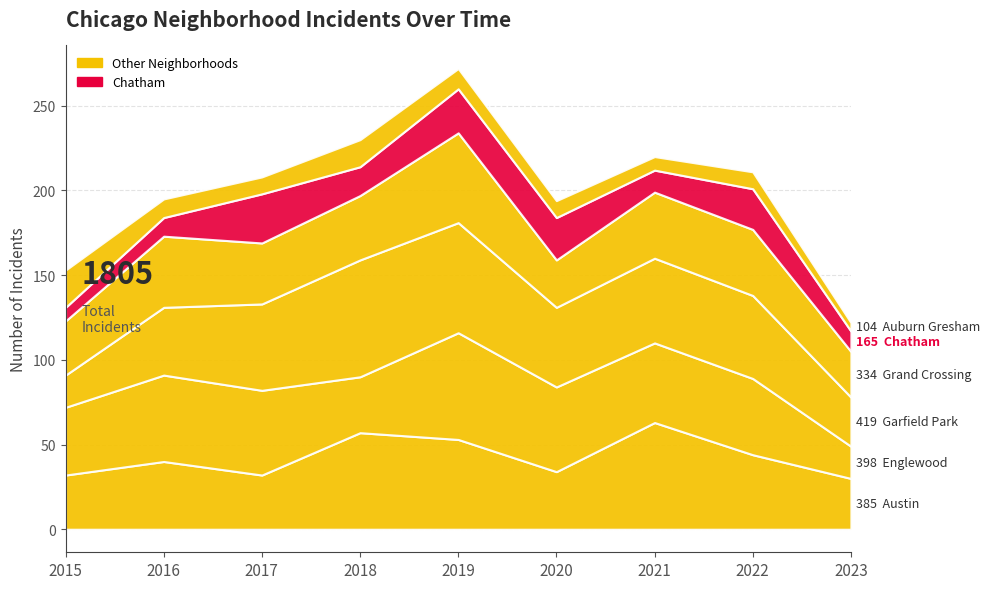

At which label does Garfield Park reach its minimum?

2015